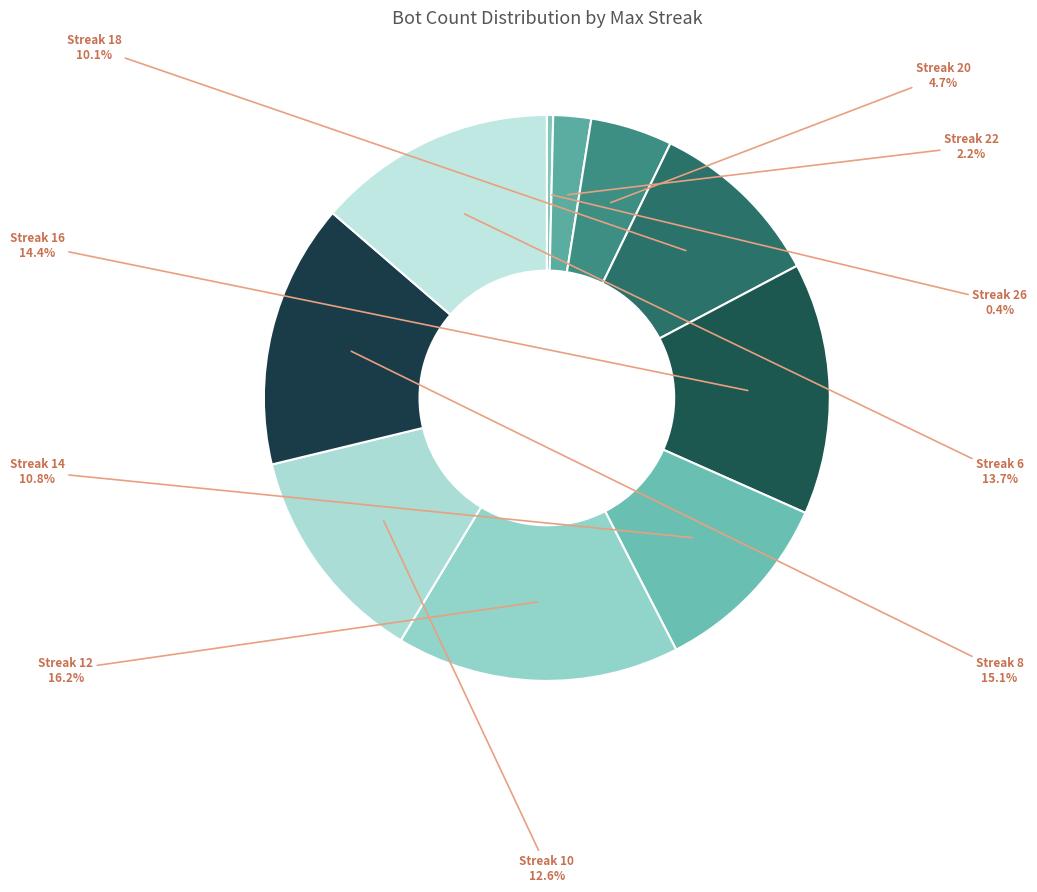

Which slice is the smallest?

Streak 26